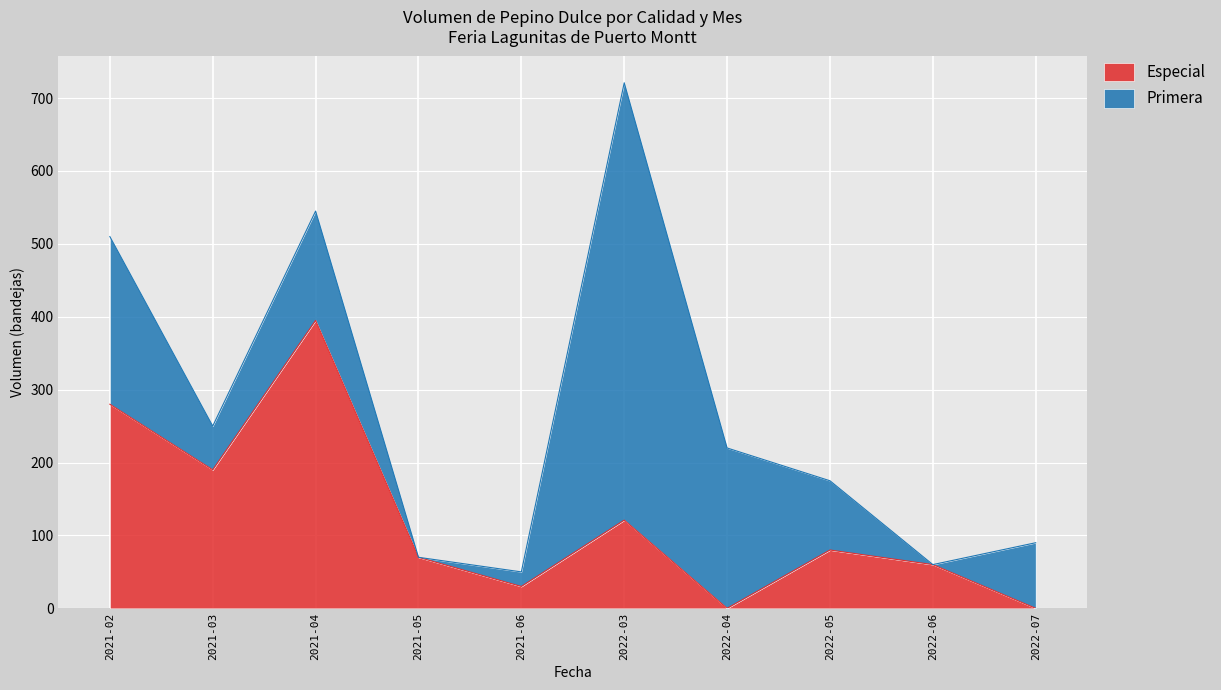

Reading right to left, what are all the values shown in this chart?

2022-07=0	2022-06=60	2022-05=80	2022-04=0	2022-03=121	2021-06=30	2021-05=70	2021-04=395	2021-03=190	2021-02=280